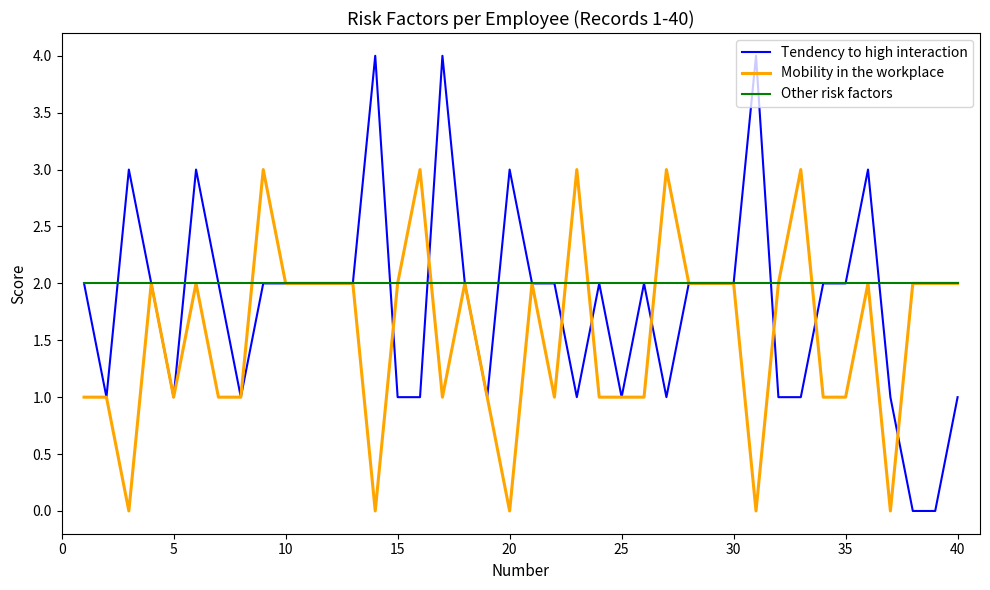

Rank the series by their average value, from lowest to highest.

Mobility in the workplace, Tendency to high interaction, Other risk factors